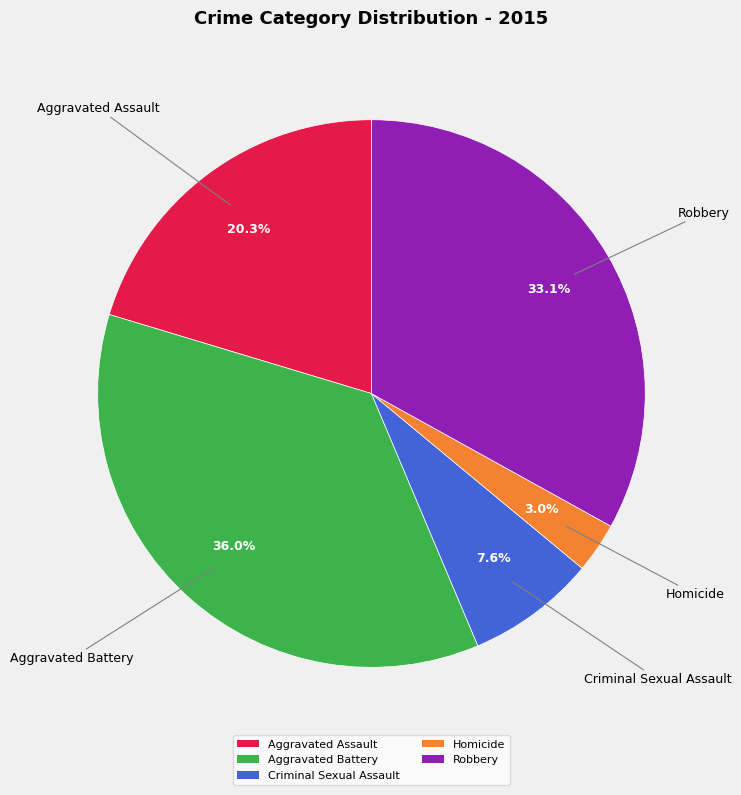

Is there a majority slice in this chart?

No